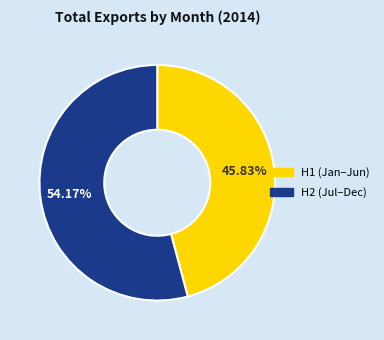

Does any single category account for the majority?

Yes